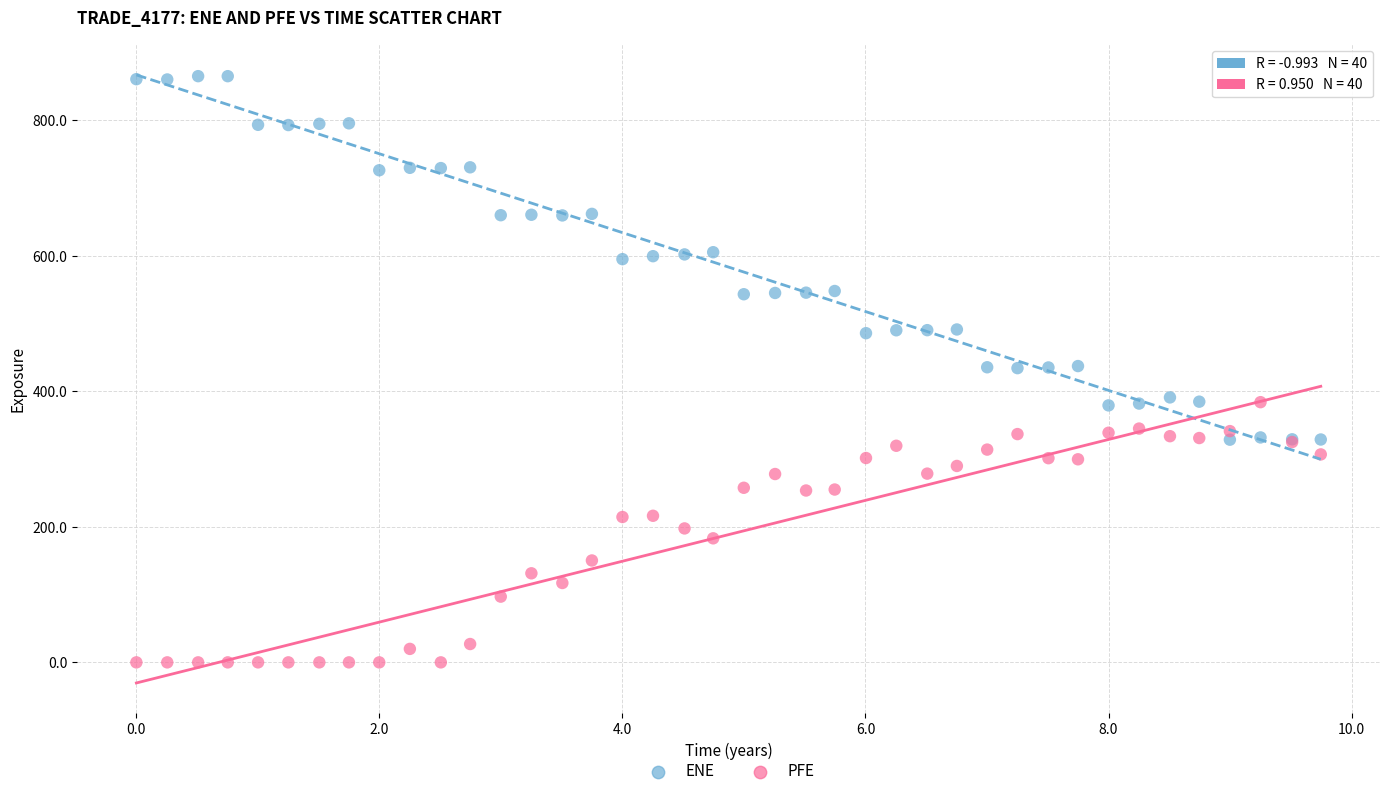

What are all the series names shown in the legend?

ENE, PFE